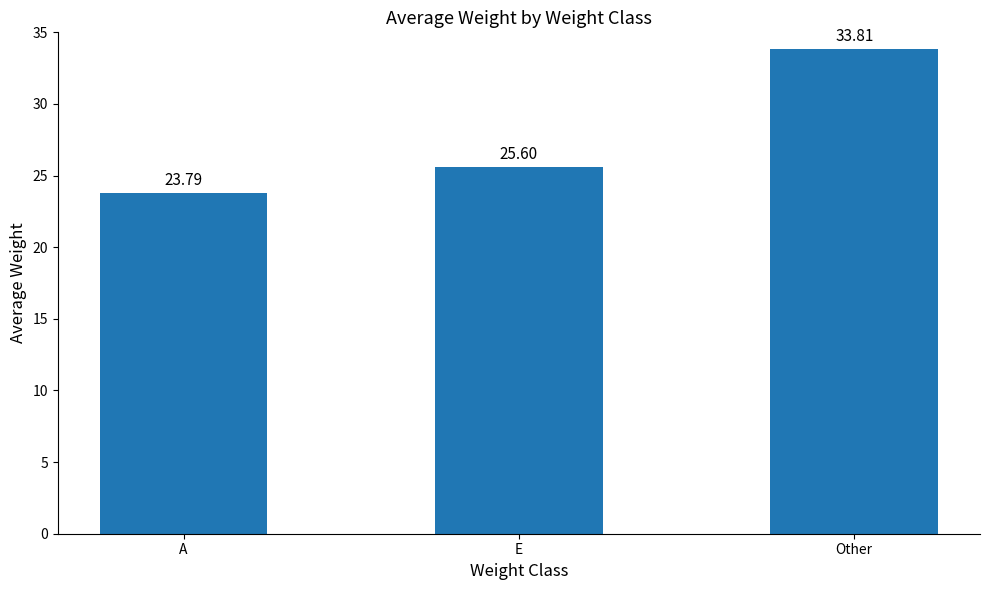

How many values are below 25?

1